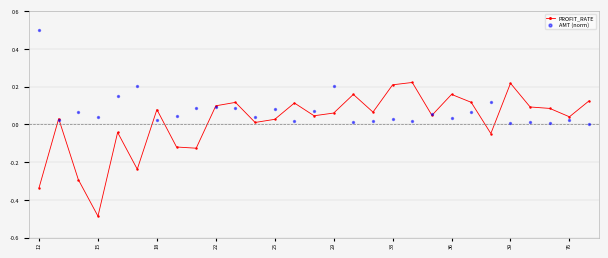

Which series has the largest total across all categories?

AMT (norm)